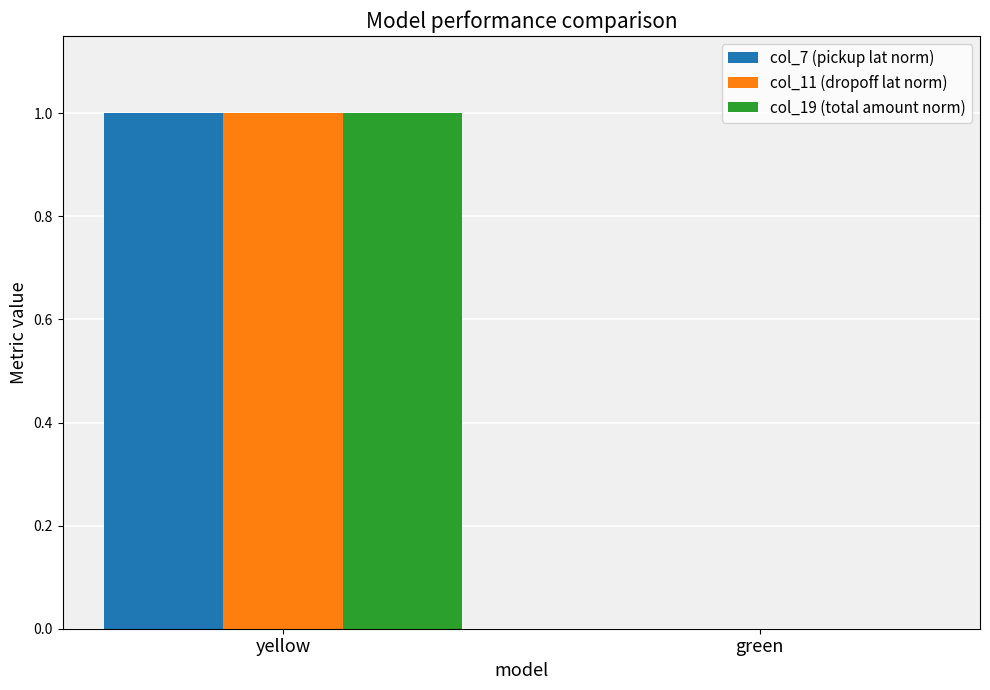

The value of col_11 (dropoff lat norm) at yellow is 0. True or false?

False